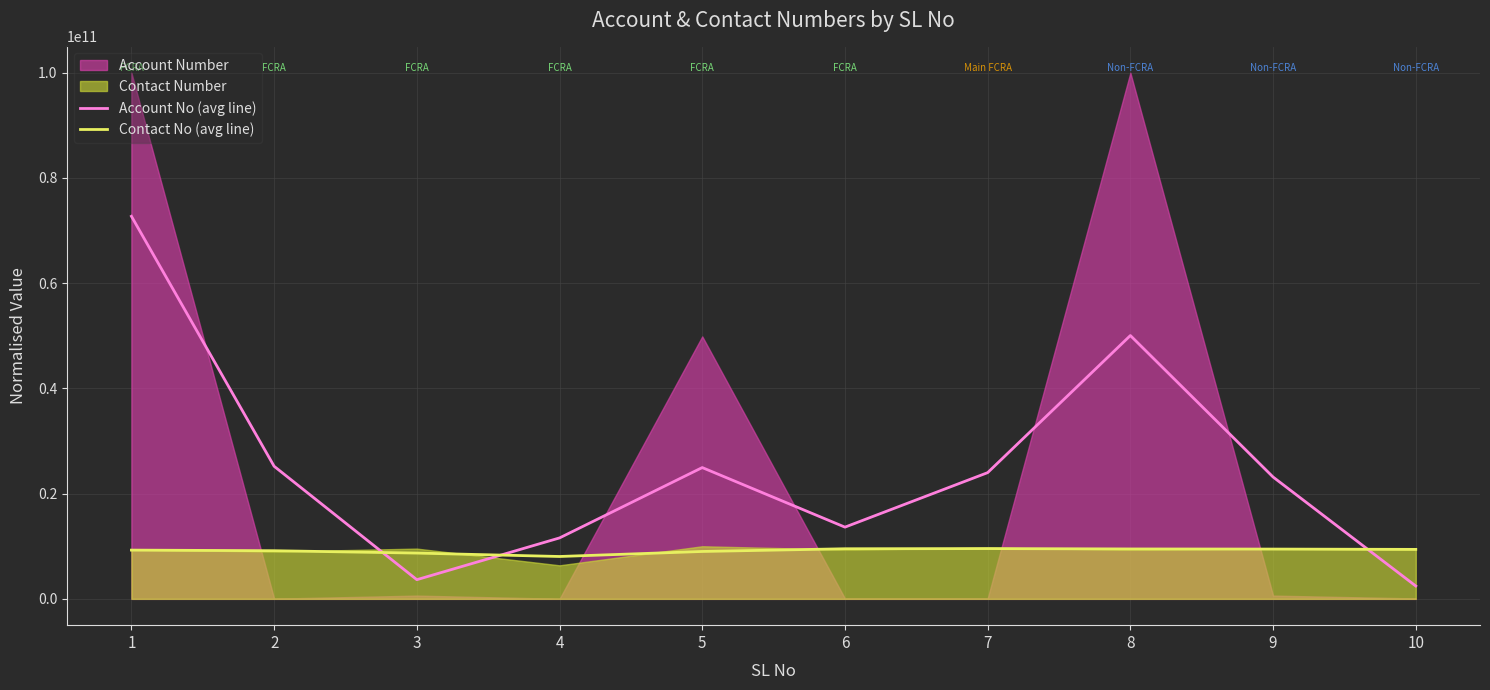

Where does the Contact No (avg line) series first go above 9405182911?

6